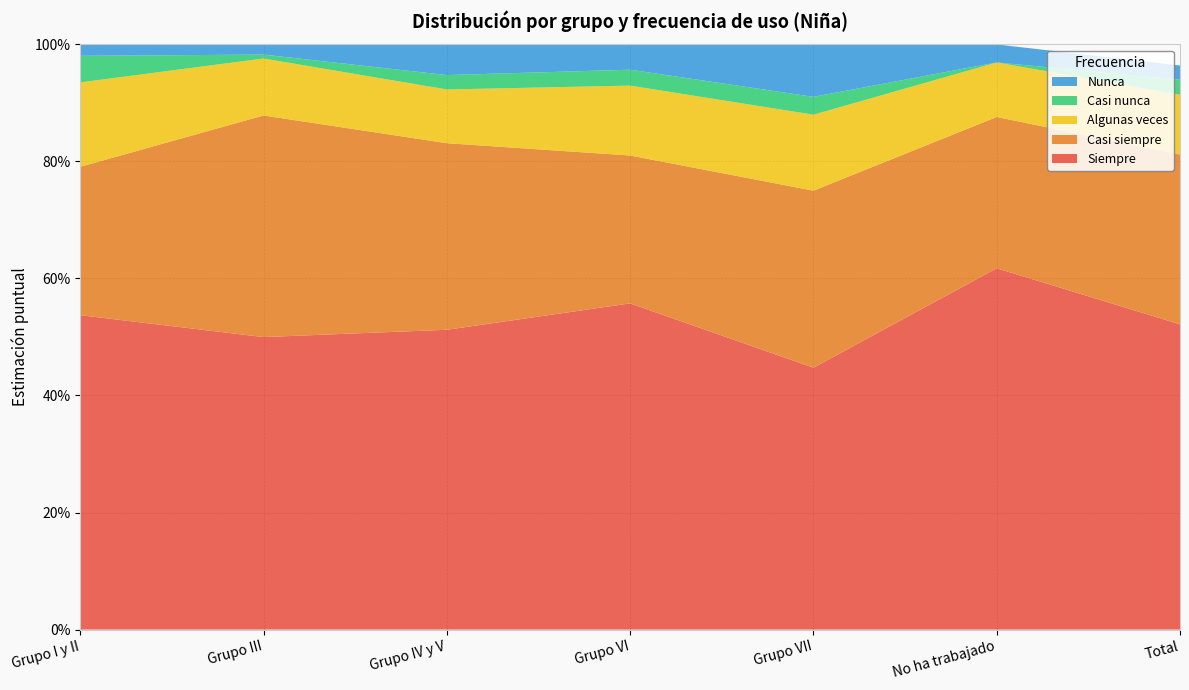

Reading right to left, list all the values displayed in this chart.

Siempre: 0.5	0.6	0.4	0.6	0.5	0.5	0.5
Casi siempre: 0.3	0.3	0.3	0.3	0.3	0.4	0.3
Algunas veces: 0.1	0.1	0.1	0.1	0.1	0.1	0.1
Casi nunca: 0.0	0.0	0.0	0.0	0.0	0.0	0.0
Nunca: 0.0	0.0	0.1	0.0	0.1	0.0	0.0